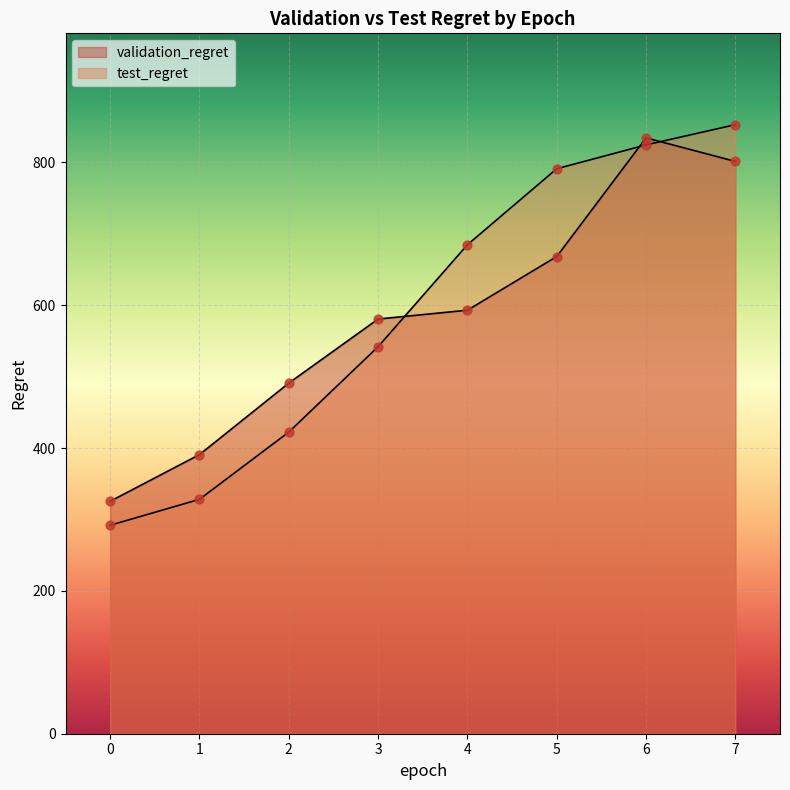

Which series contains the lowest Y value?

test_regret